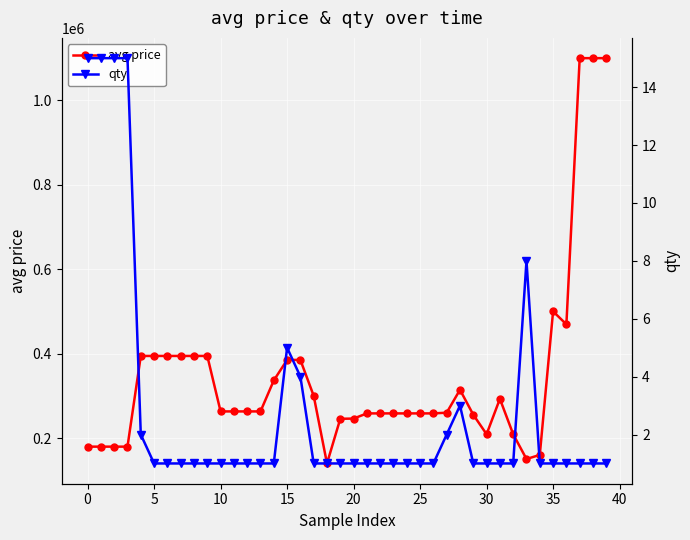

List the series in order of their peak value, lowest first.

qty, avg price